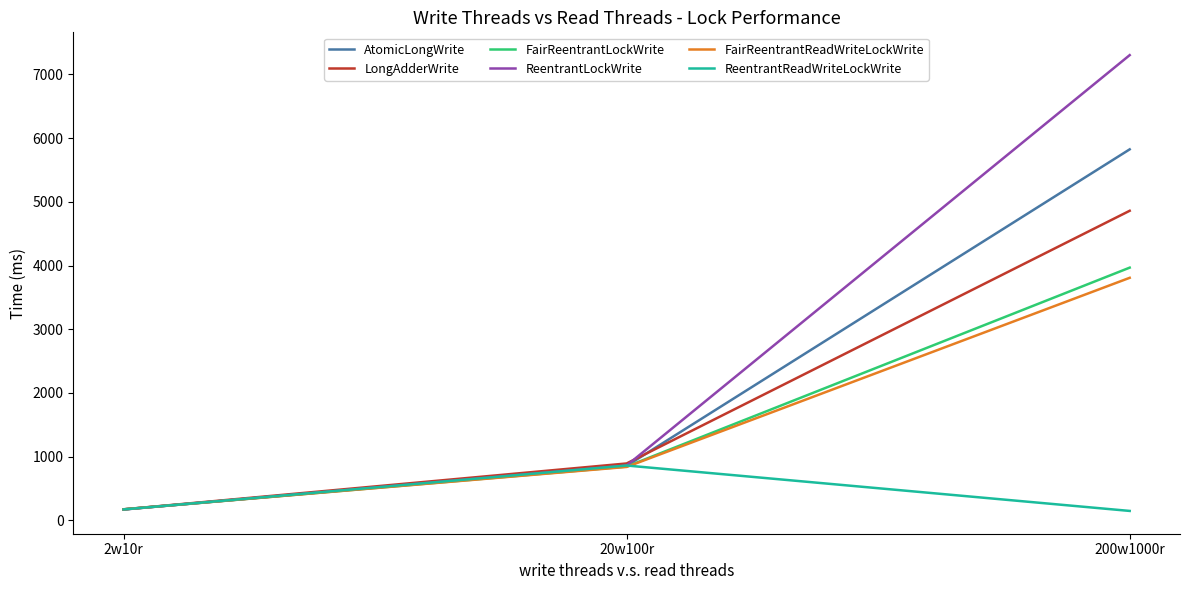

Which series has the largest total across all categories?

ReentrantLockWrite